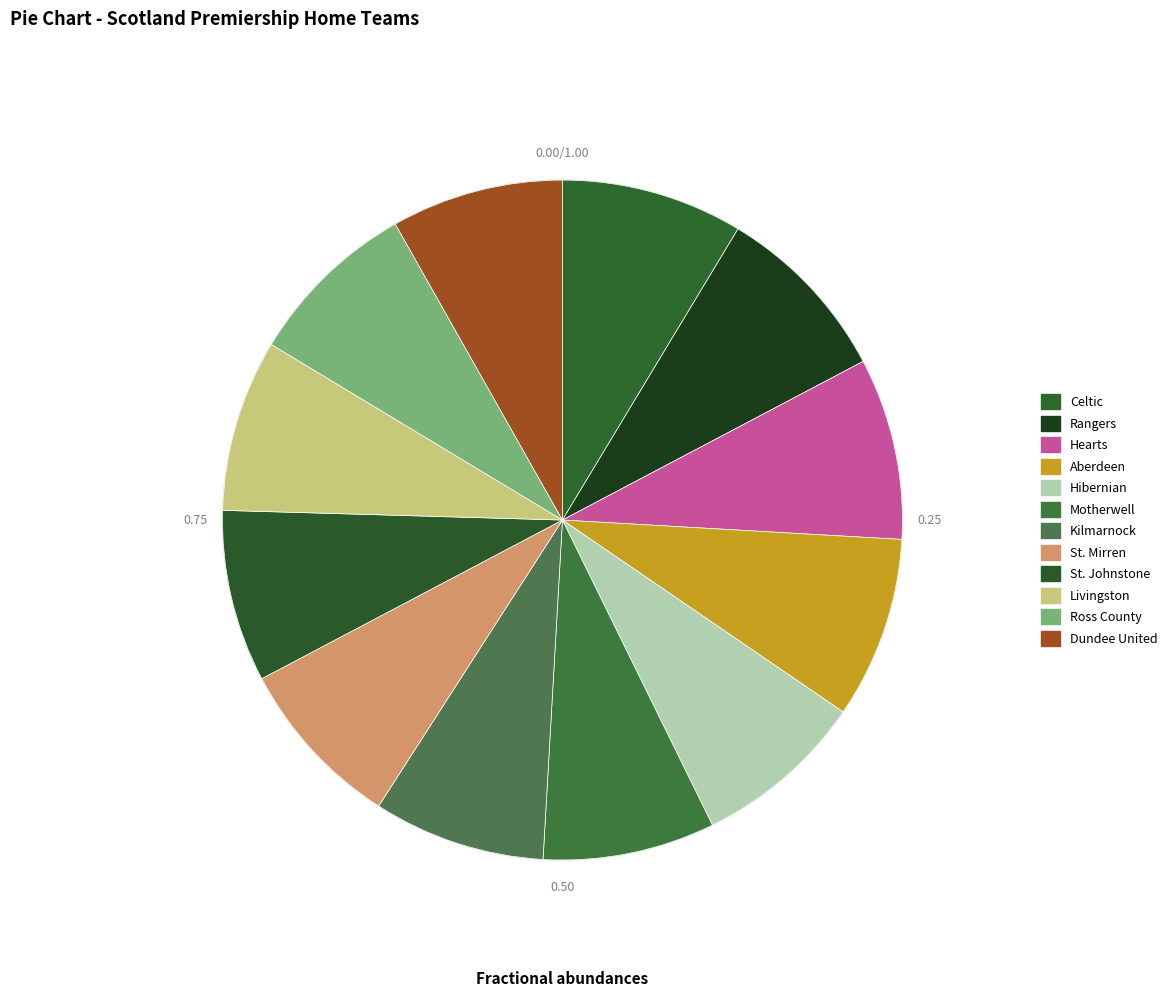

Is it true that Hibernian is 21% of the pie?

False